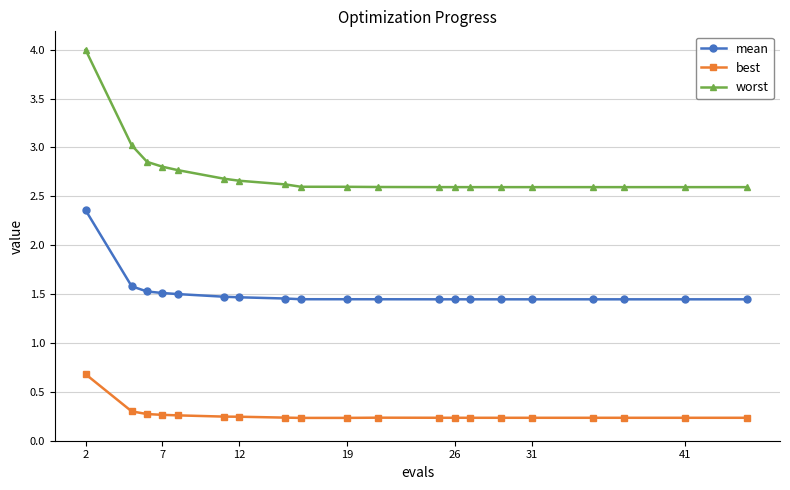

Rank the series by their maximum value, from highest to lowest.

worst, mean, best